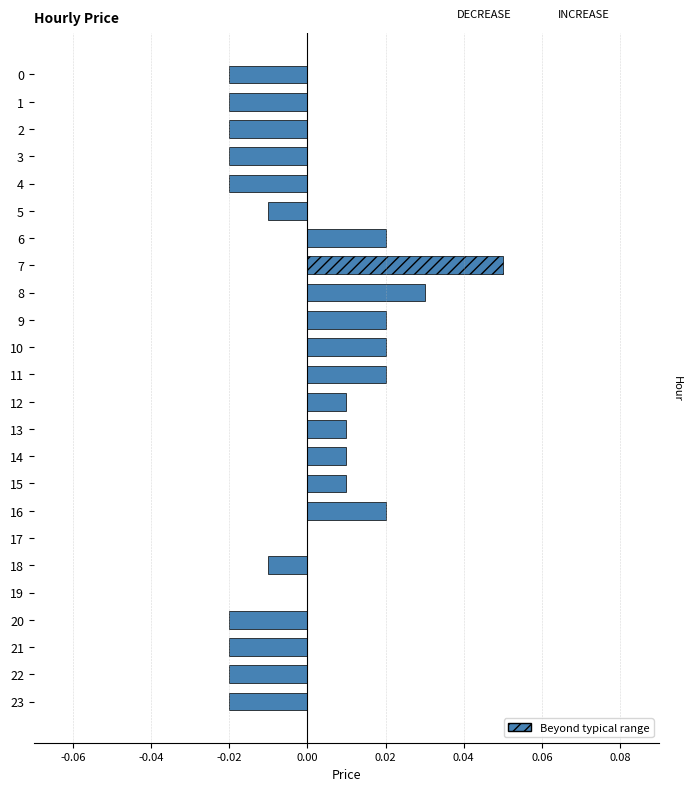

Which has a higher value, 17 or 23?

17